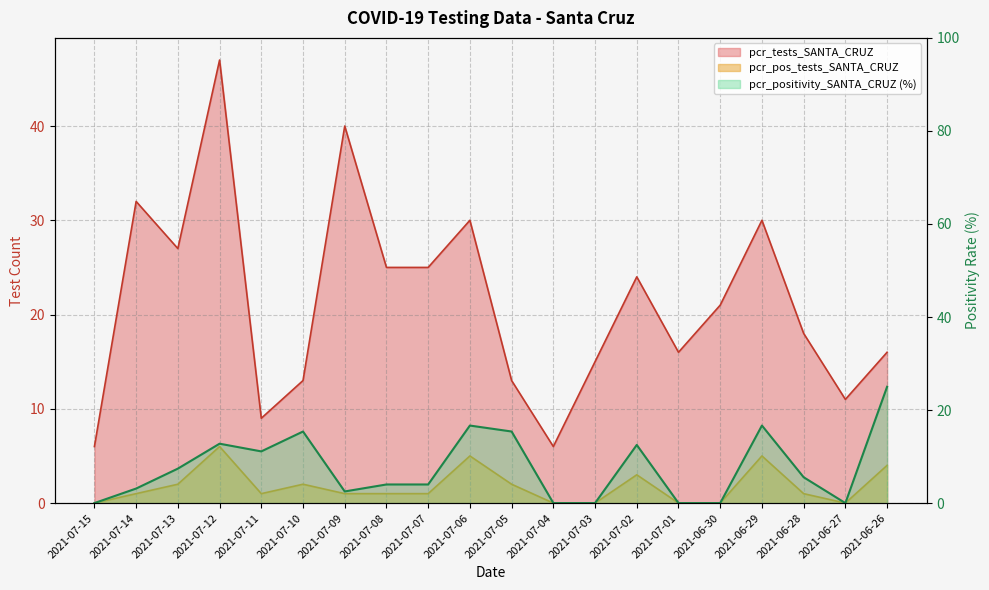

Reading right to left, what are all the values shown in this chart?

pcr_positivity_SANTA_CRUZ: 25.0	0.0	5.6	16.7	0.0	0.0	12.5	0.0	0.0	15.4	16.7	4.0	4.0	2.5	15.4	11.1	12.8	7.4	3.1	0.0
pcr_tests_SANTA_CRUZ: 16.0	11.0	18.0	30.0	21.0	16.0	24.0	15.0	6.0	13.0	30.0	25.0	25.0	40.0	13.0	9.0	47.0	27.0	32.0	6.0
pcr_pos_tests_SANTA_CRUZ: 4.0	0.0	1.0	5.0	0.0	0.0	3.0	0.0	0.0	2.0	5.0	1.0	1.0	1.0	2.0	1.0	6.0	2.0	1.0	0.0